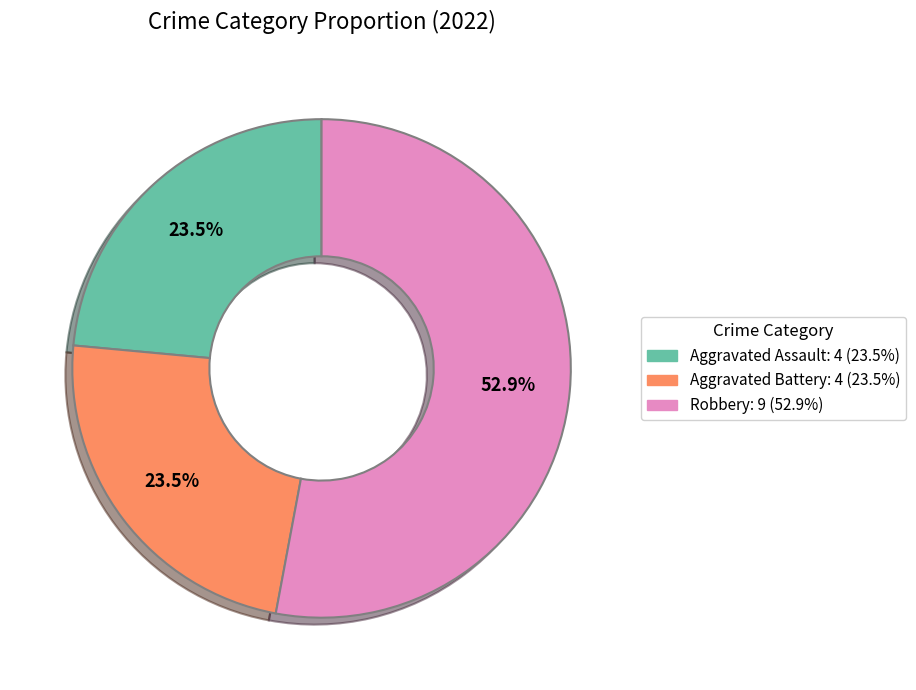

Is there a majority slice in this chart?

Yes